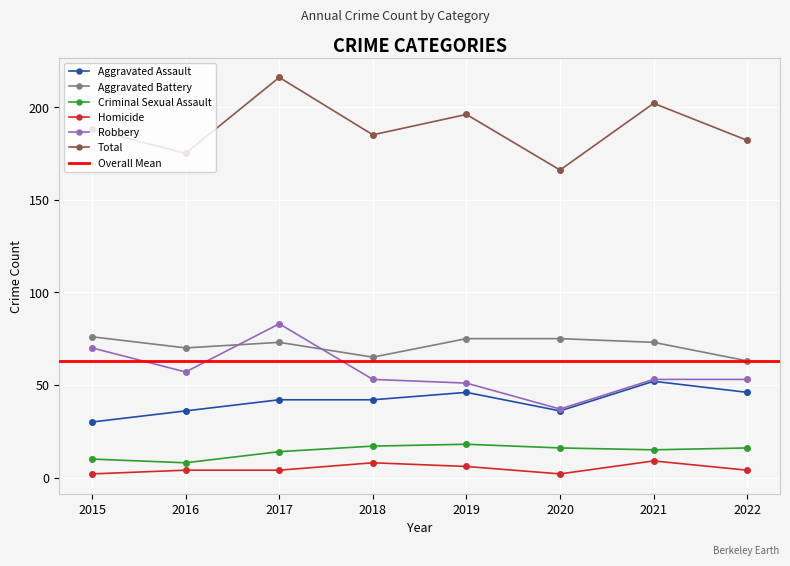

Is it true that Aggravated Battery equals 15 at 2022?

False